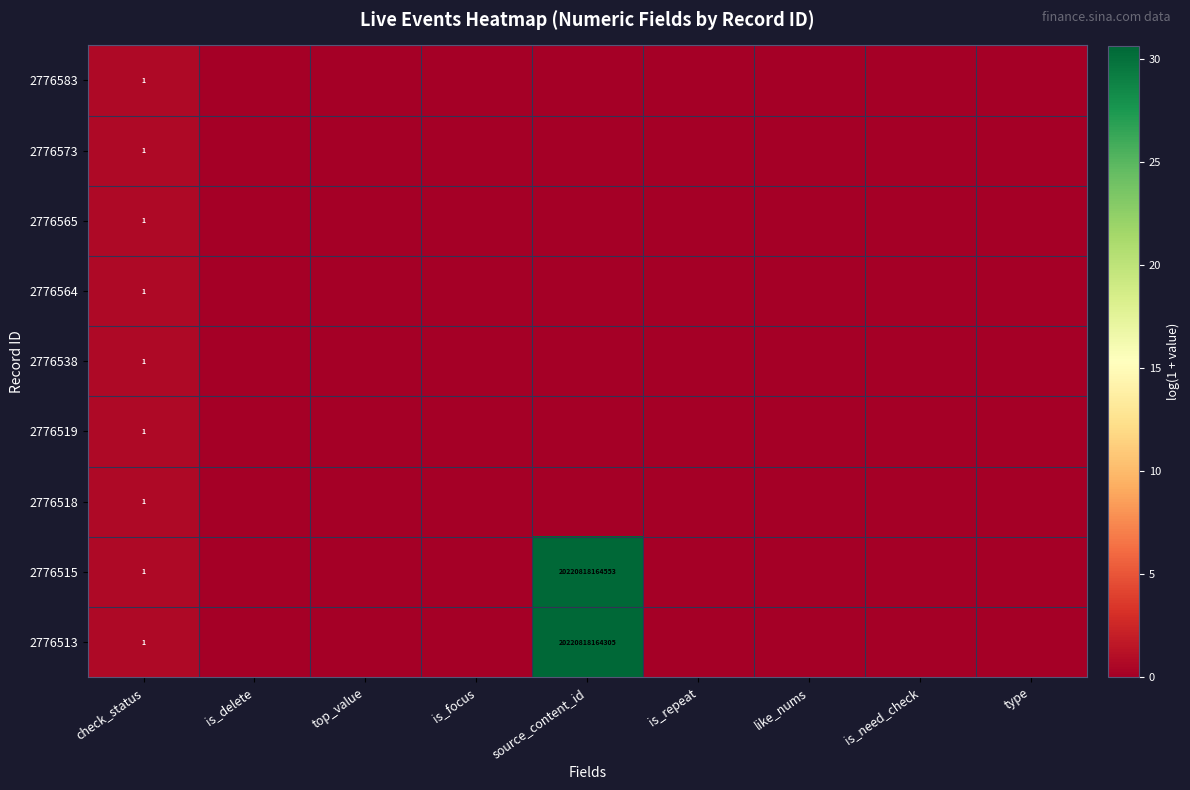

The value of 2776515 at source_content_id is 20220818164553. True or false?

True